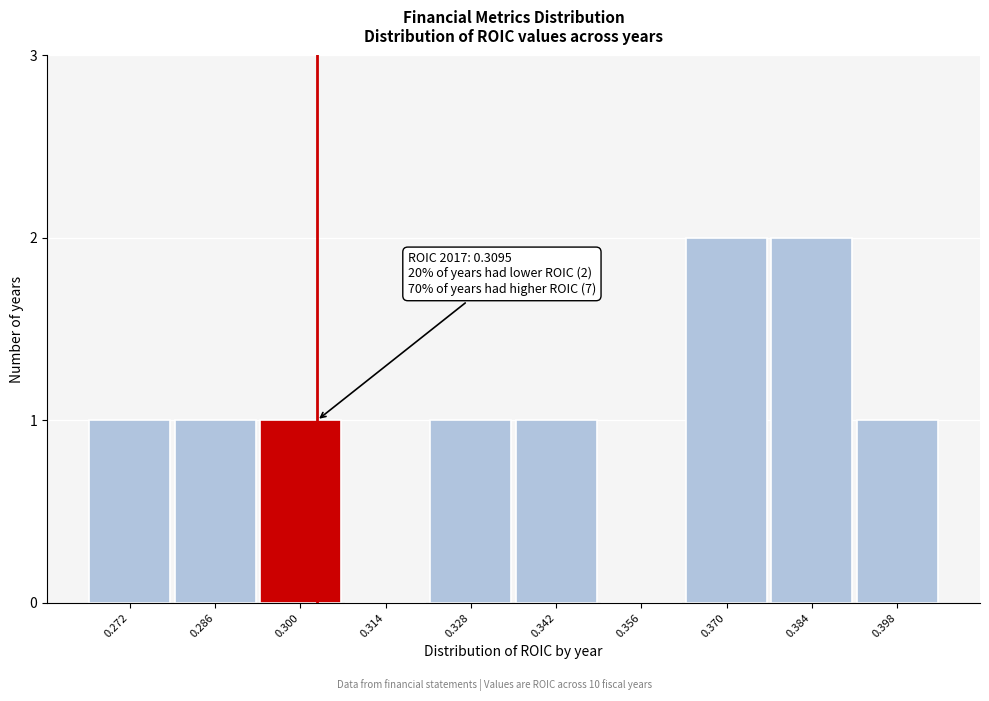

Reading left to right, list all the values displayed in this chart.

0.272=1	0.286=1	0.300=1	0.314=0	0.328=1	0.342=1	0.356=0	0.370=2	0.384=2	0.398=1